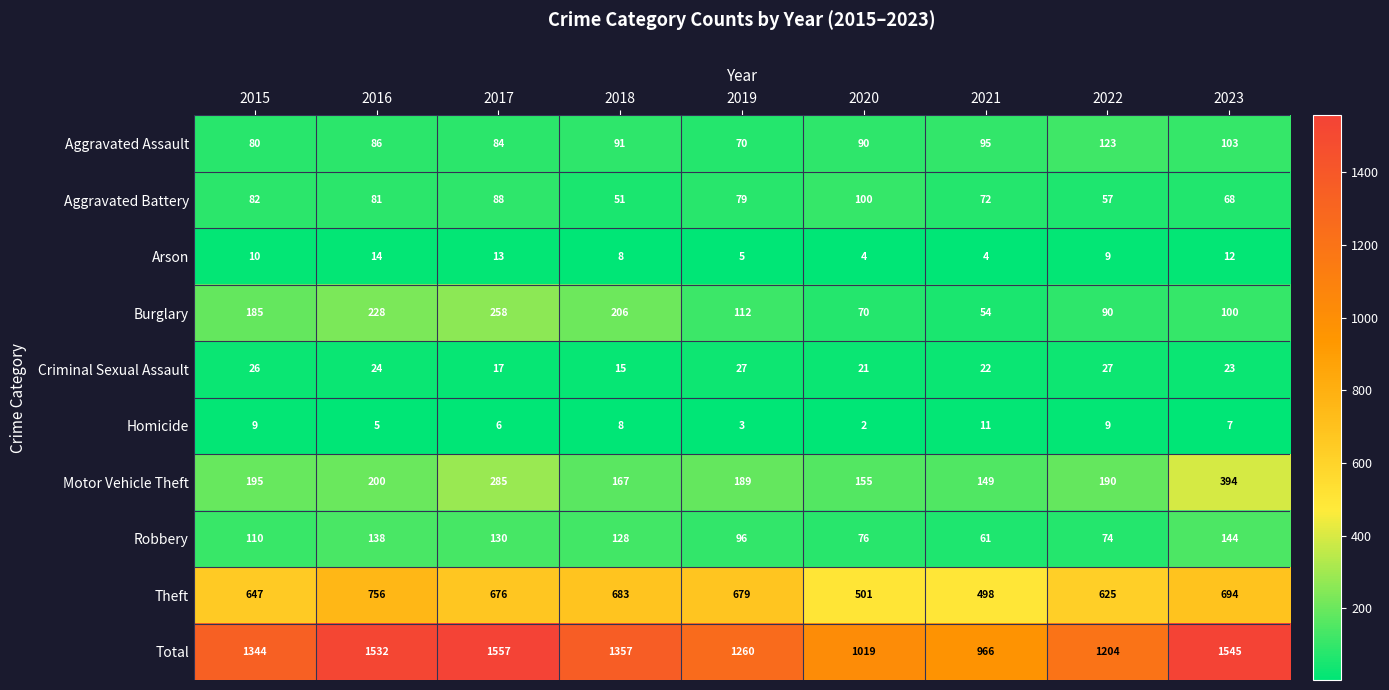

Rank the series by their maximum value, from highest to lowest.

Total, Theft, Motor Vehicle Theft, Burglary, Robbery, Aggravated Assault, Aggravated Battery, Criminal Sexual Assault, Arson, Homicide